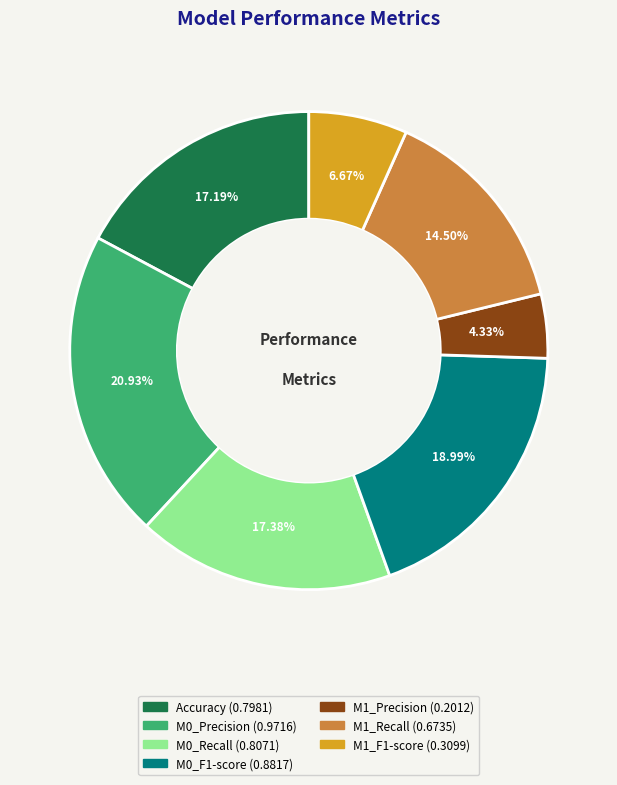

How many slices are in this pie chart?

7